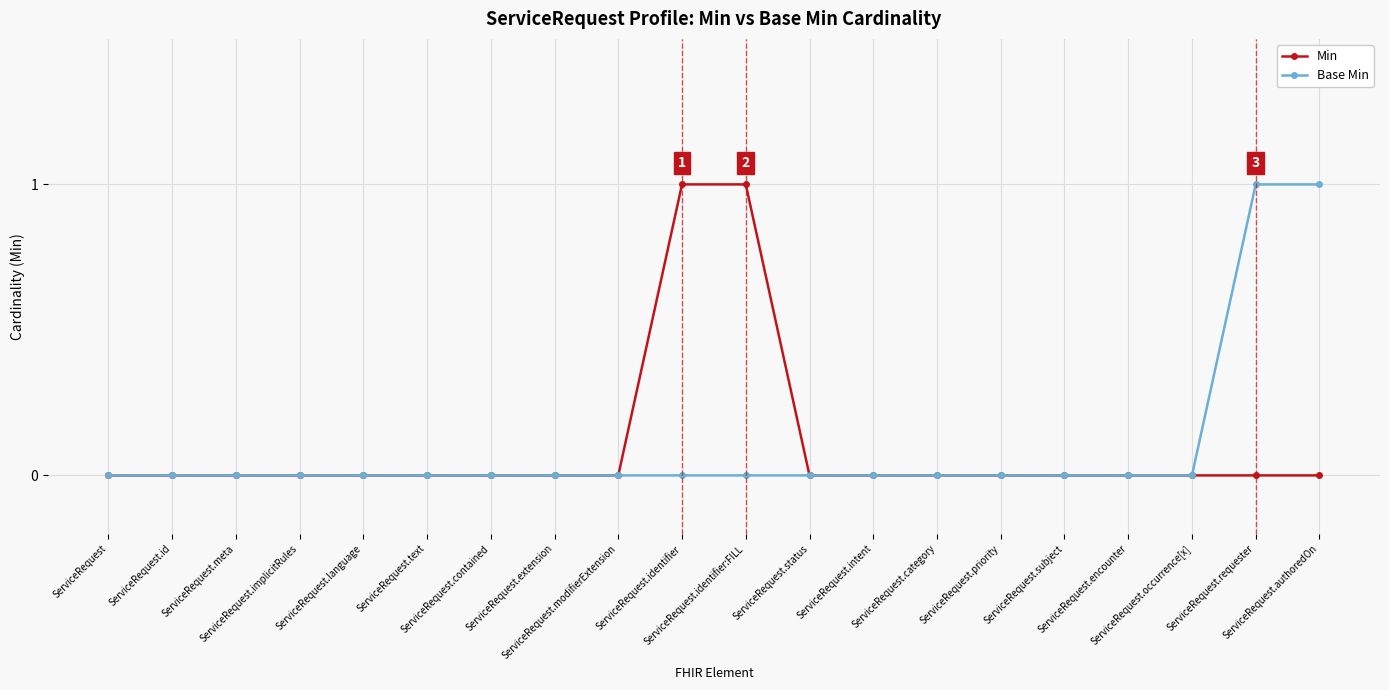

At which category does the chart reach its minimum across all series?

ServiceRequest